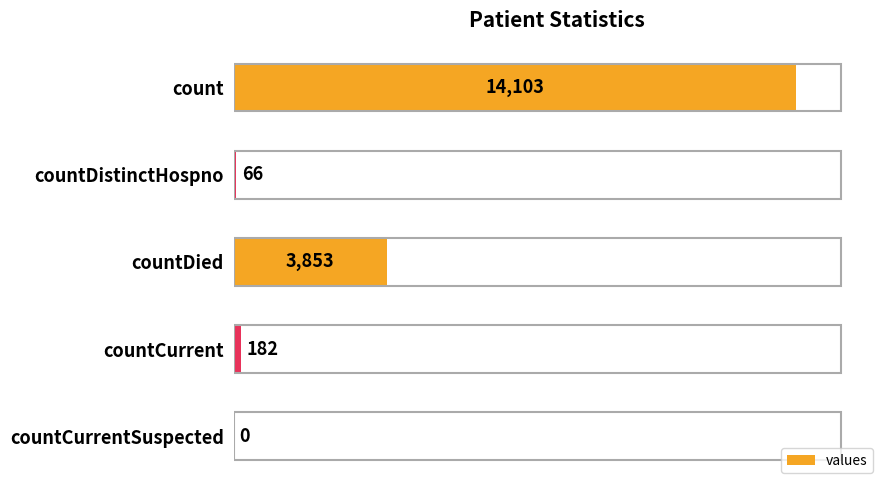

At which label is the value closest to 7051?

countDied